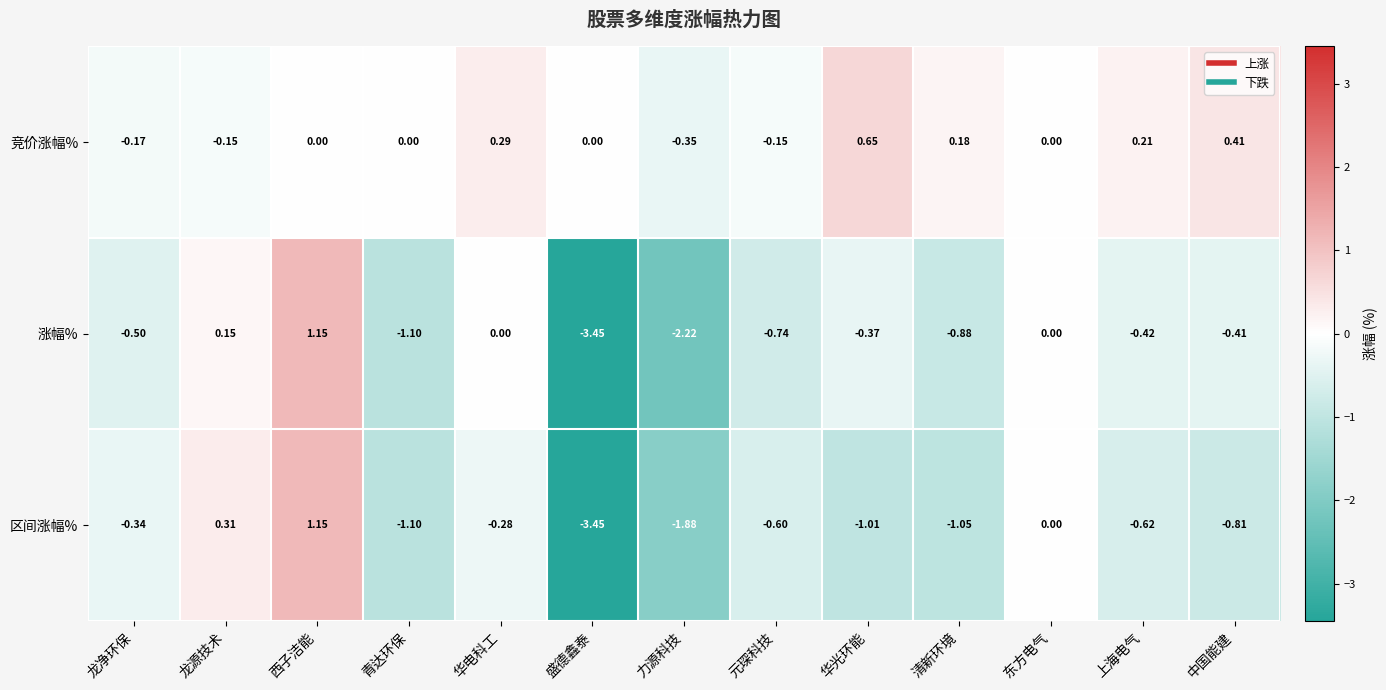

At which category is the sum across all series the highest?

西子洁能